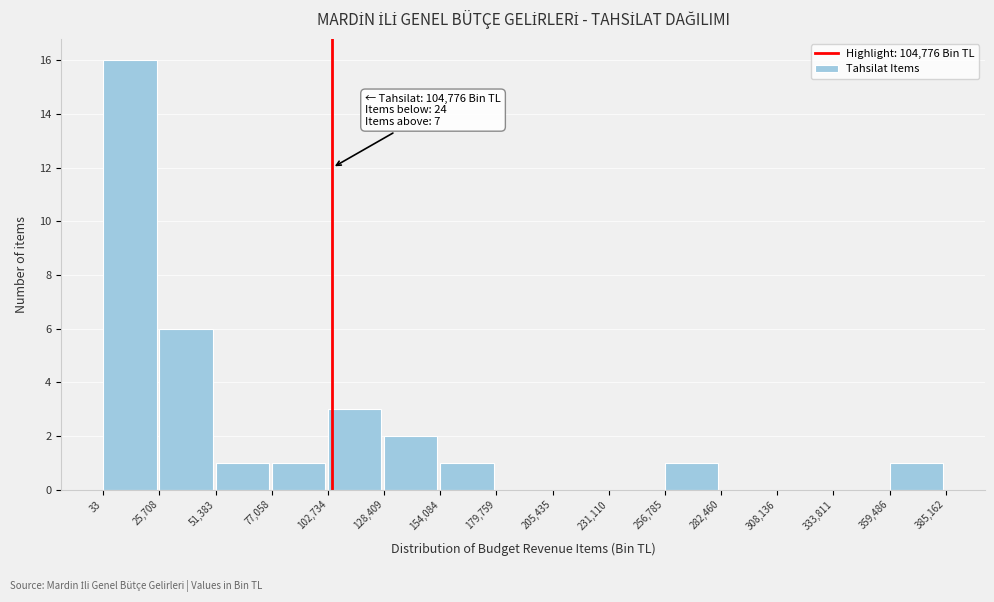

Over which range of the x-axis is the bar tallest?

33 to 25,708